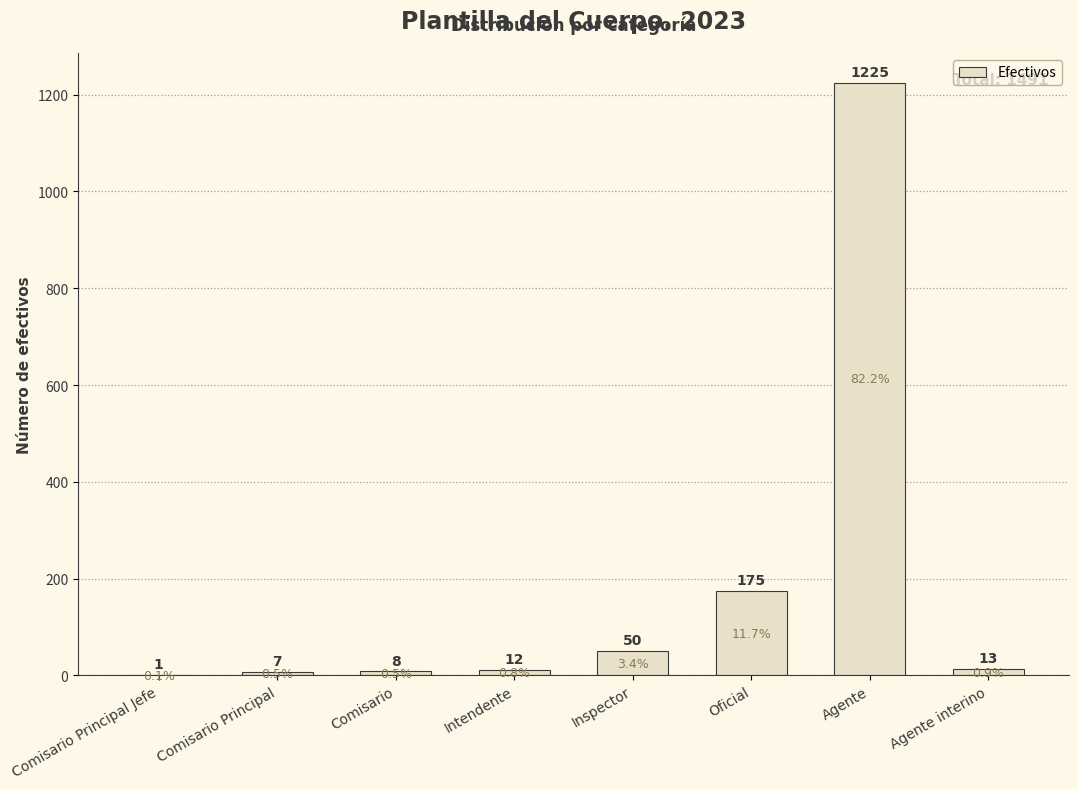

Reading left to right, list all the values displayed in this chart.

Comisario Principal Jefe=1	Comisario Principal=7	Comisario=8	Intendente=12	Inspector=50	Oficial=175	Agente=1225	Agente interino=13